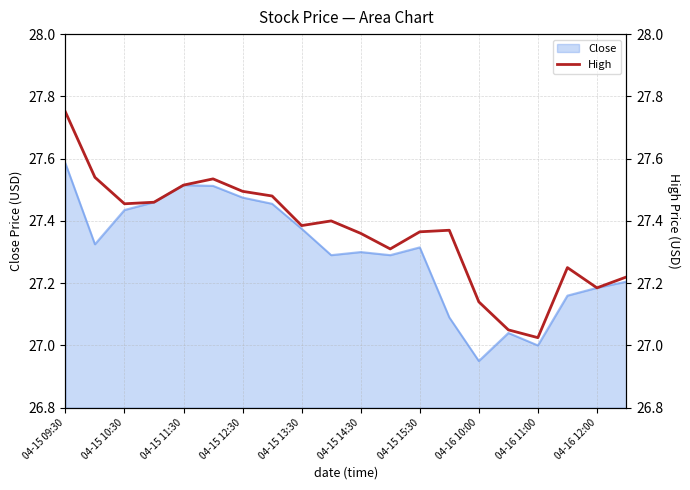

What is the minimum value shown in the chart?

27.0